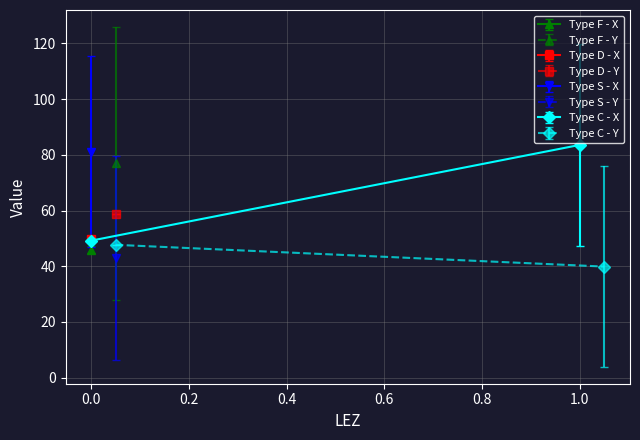

How many values in the Y series are below 47?

7